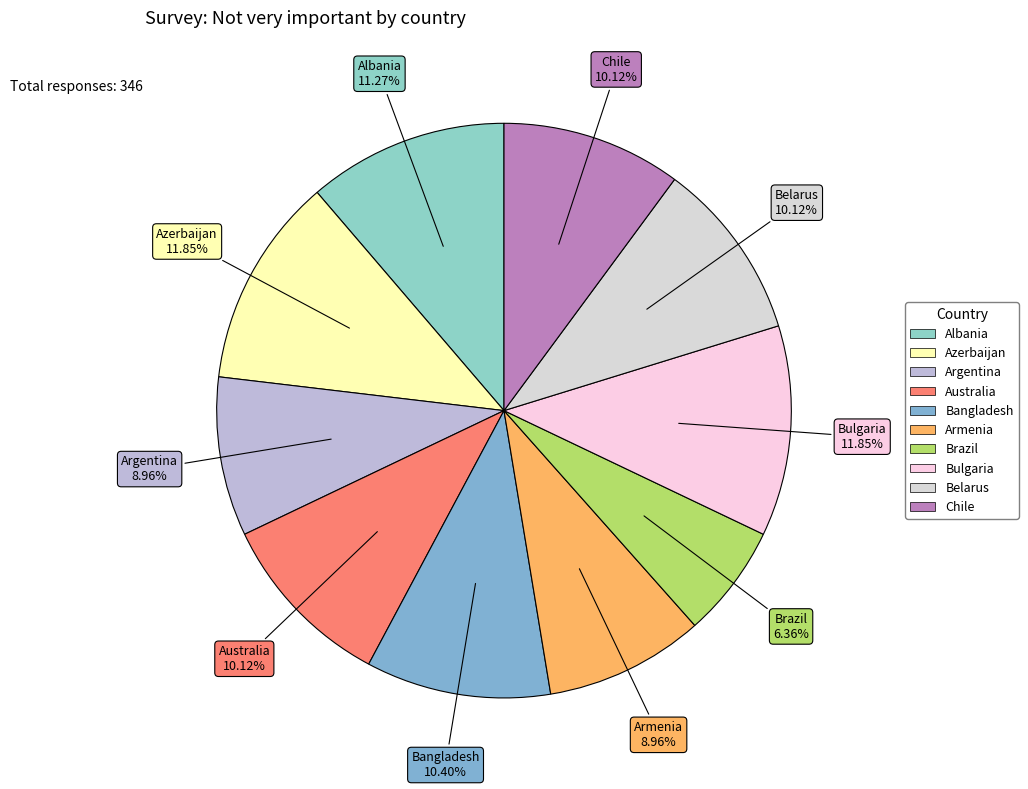

To the nearest percent, what is the combined percentage of Brazil and Australia?

16%